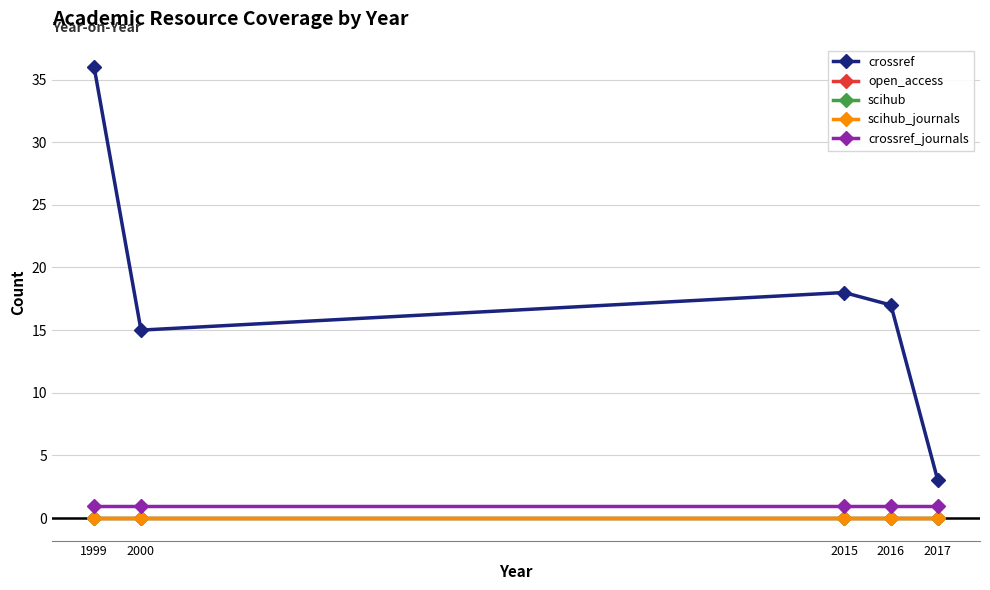

Which category has the highest value across all series?

1999